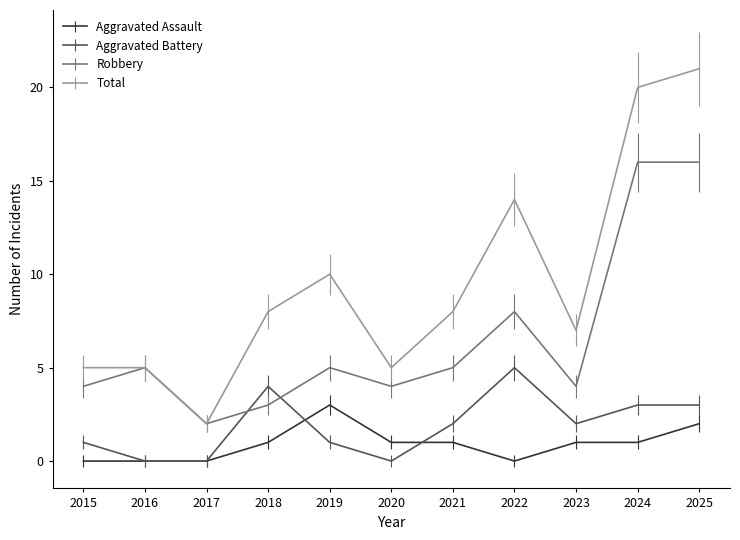

Reading left to right, transcribe all the data shown in this chart.

Aggravated Assault: 0	0	0	1	3	1	1	0	1	1	2
Aggravated Battery: 1	0	0	4	1	0	2	5	2	3	3
Robbery: 4	5	2	3	5	4	5	8	4	16	16
Total: 5	5	2	8	10	5	8	14	7	20	21